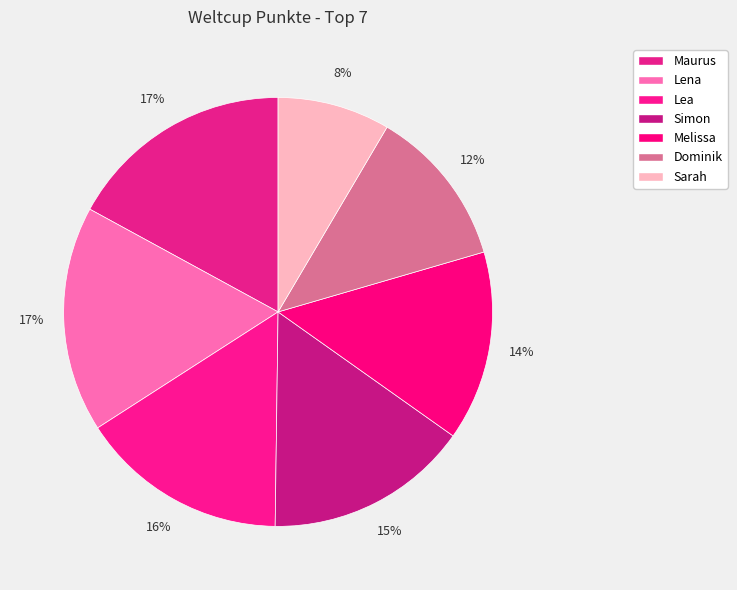

How many segments does this pie chart have?

7